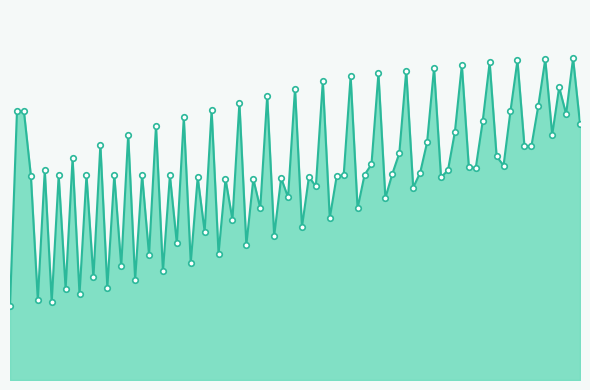

Does the chart have visible grid lines?

No